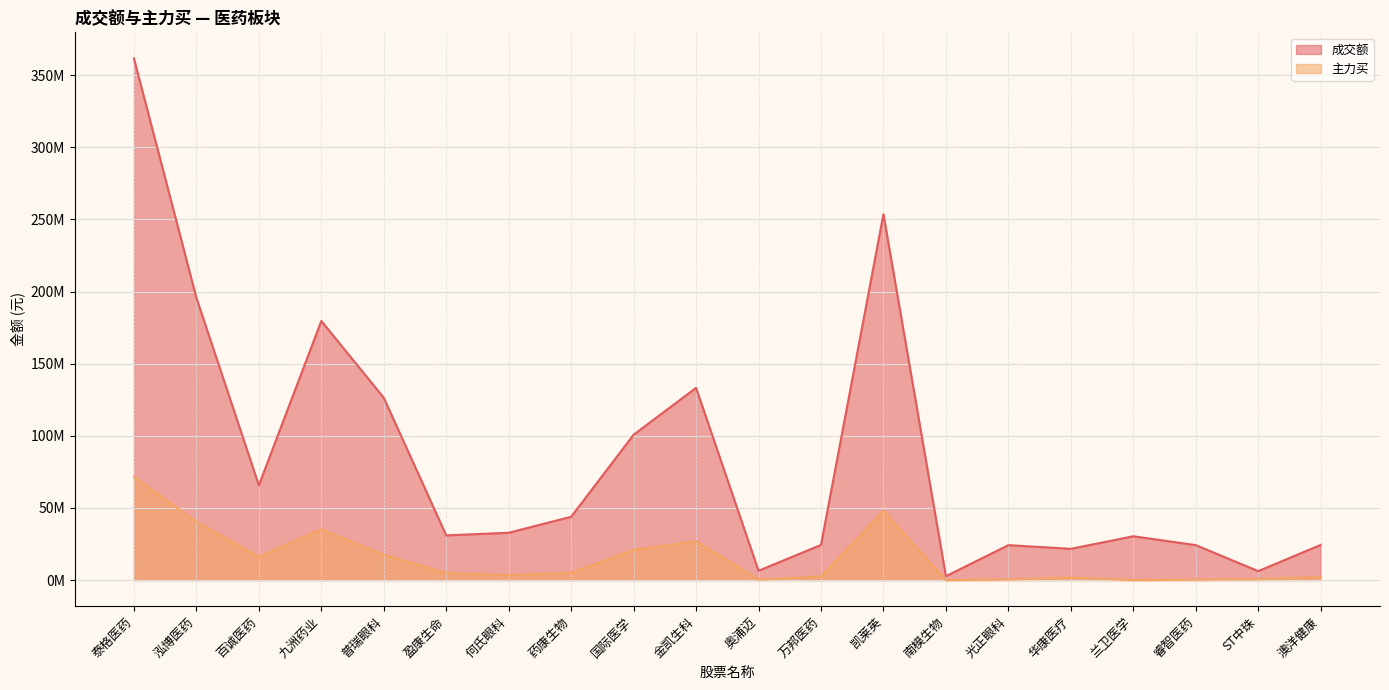

How many data points in 主力买 are less than 4884529?

10